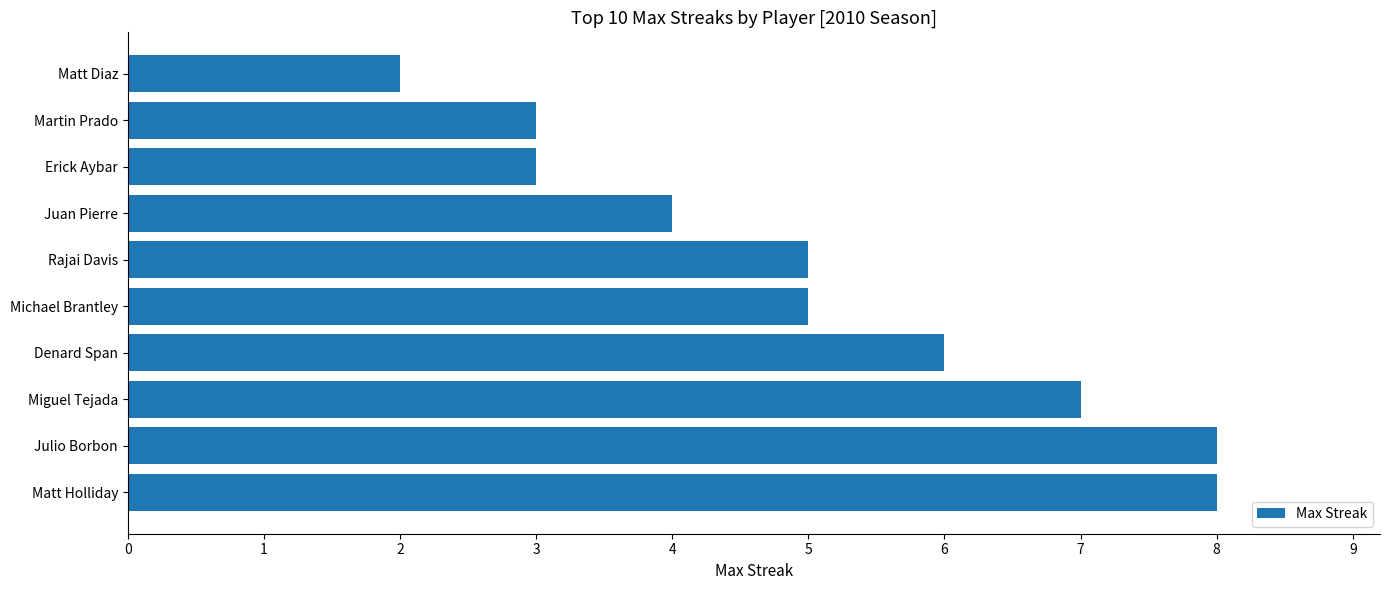

How many values are between 3 and 7?

7